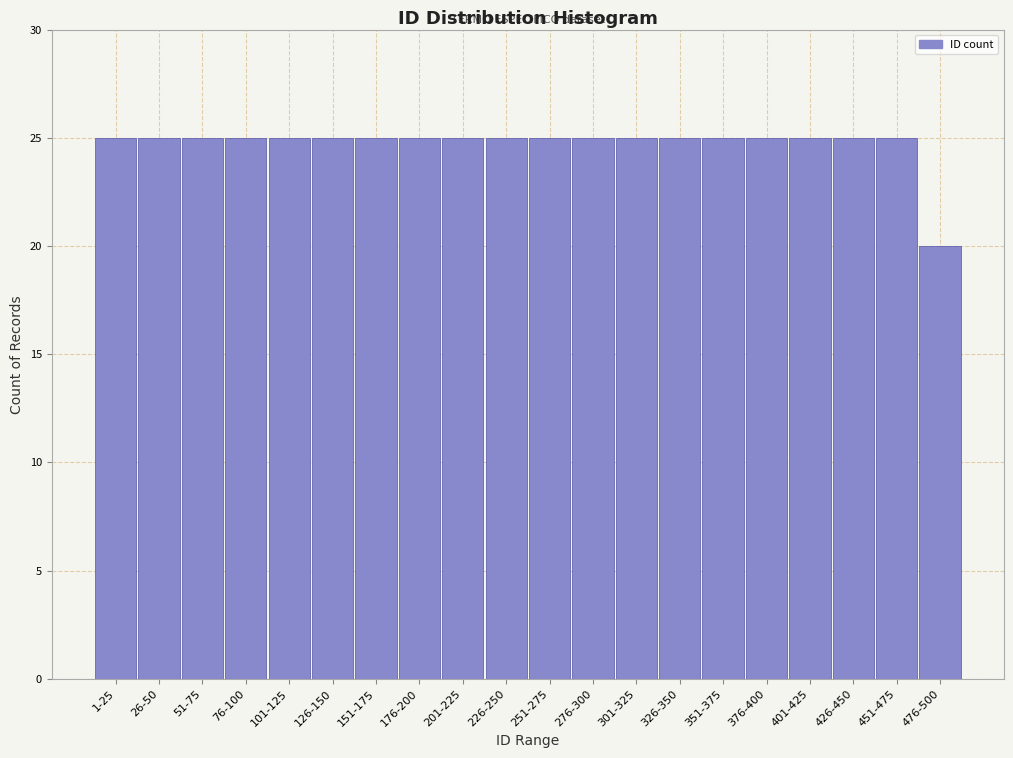

Reading left to right, list all the values displayed in this chart.

25	25	25	25	25	25	25	25	25	25	25	25	25	25	25	25	25	25	25	20